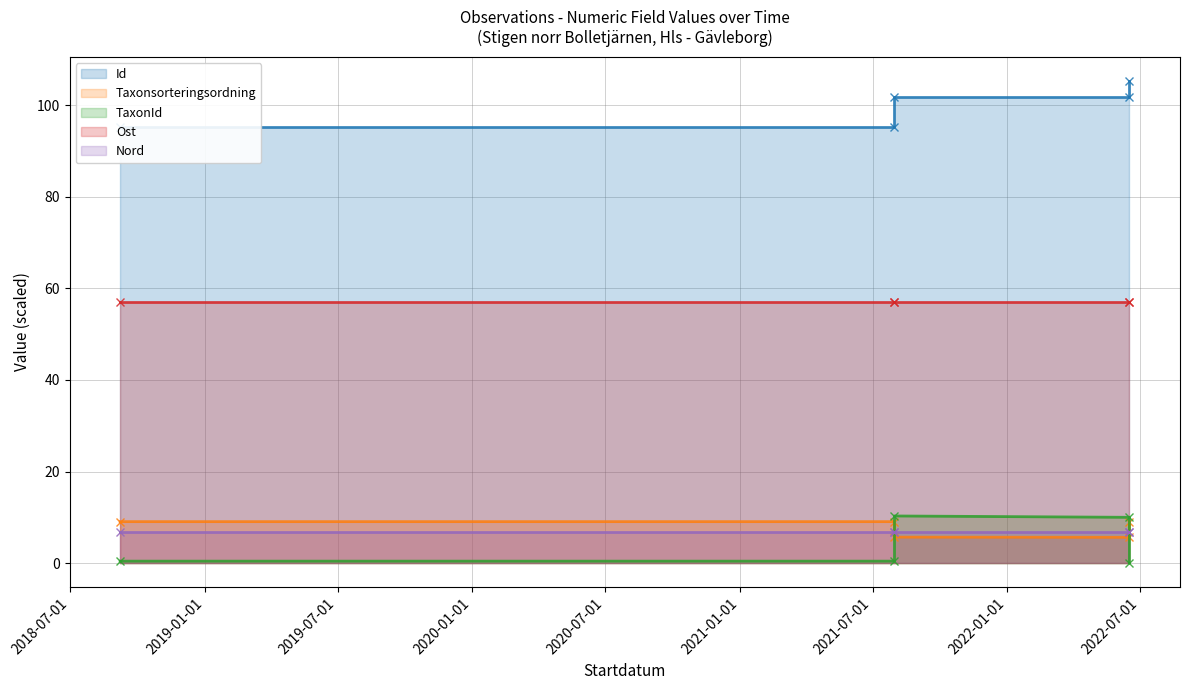

Which series ends up on top after the final intersection of Taxonsorteringsordning and TaxonId?

Taxonsorteringsordning